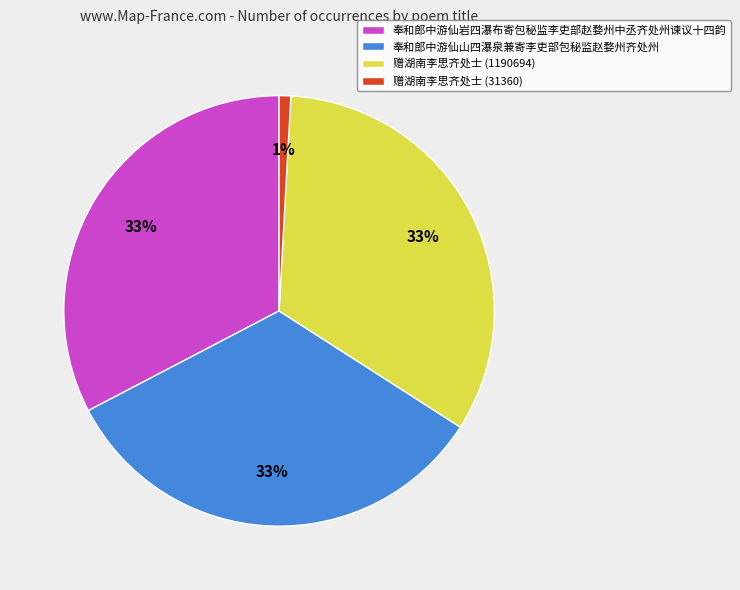

To the nearest percent, what is the average slice percentage?

25%